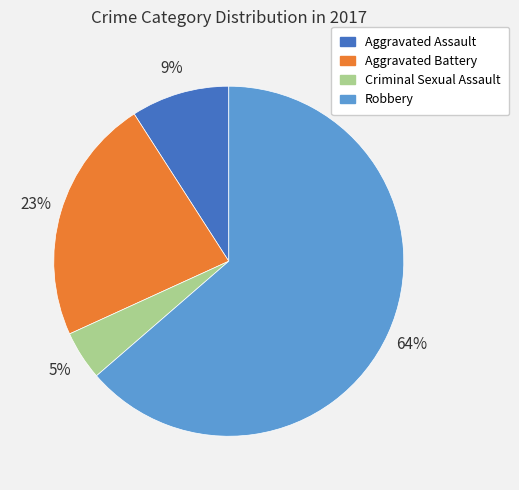

How many slices are in this pie chart?

4